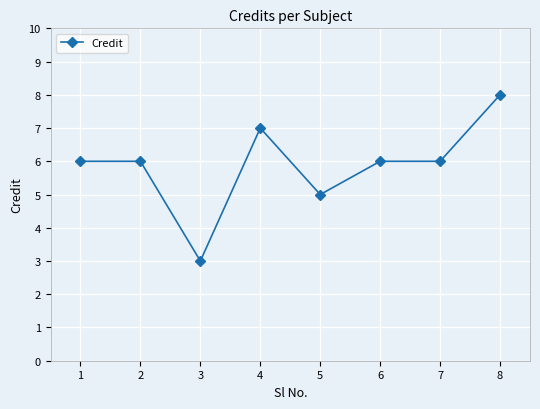

What is the greatest value displayed?

8